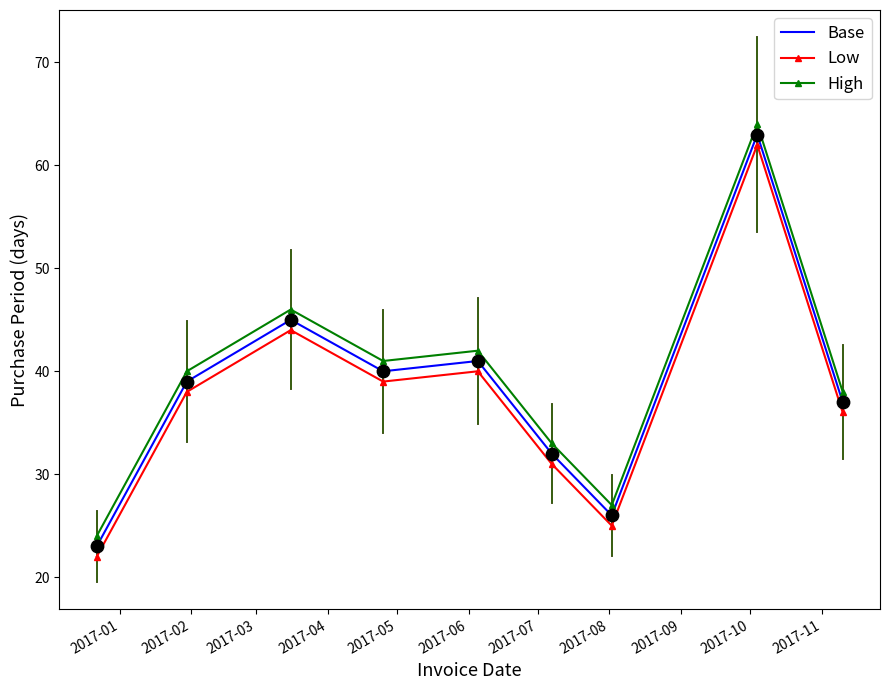

At how many categories does at least one series exceed 31?

7